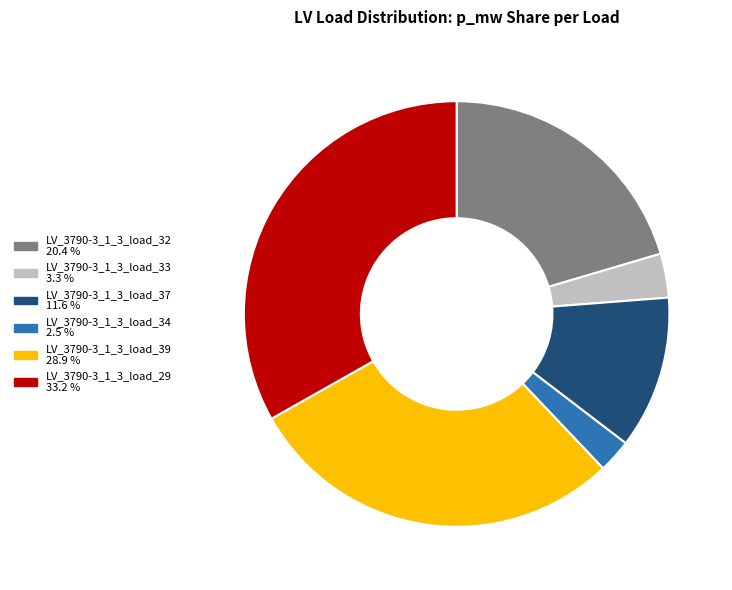

How many segments does this pie chart have?

6